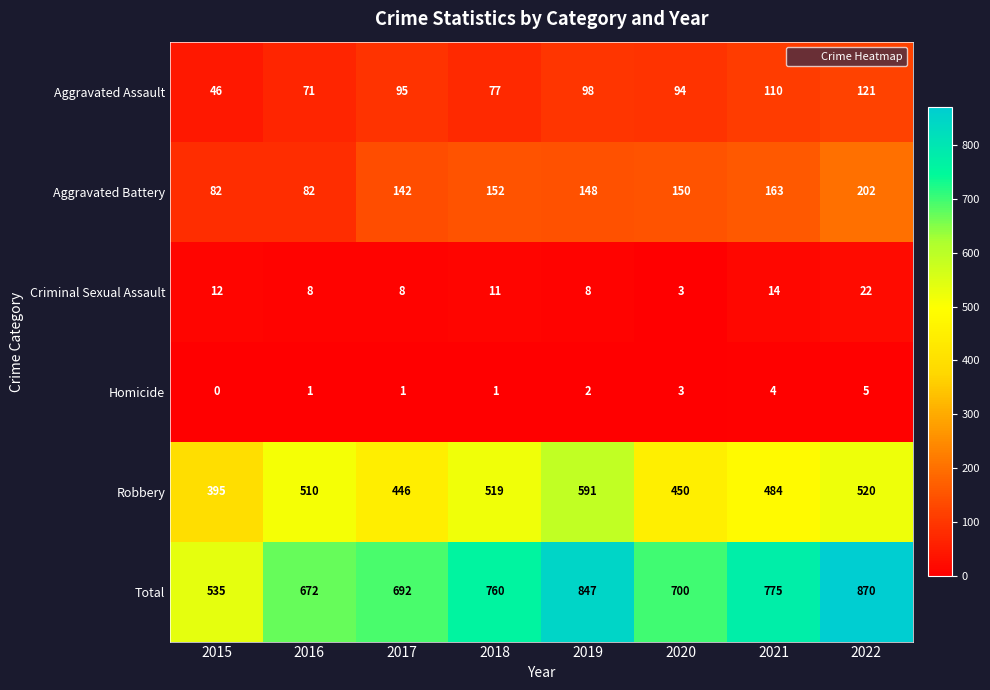

How many distinct data groups are displayed?

6